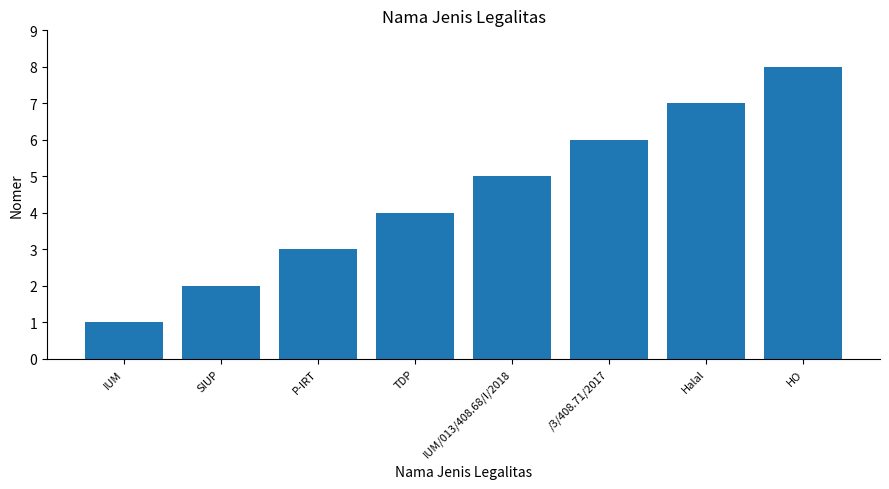

What is the difference between the maximum and minimum values?

7